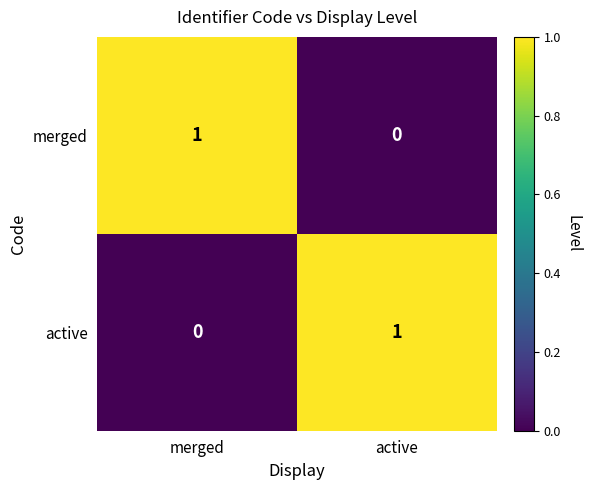

At which label is active closest to 0?

merged